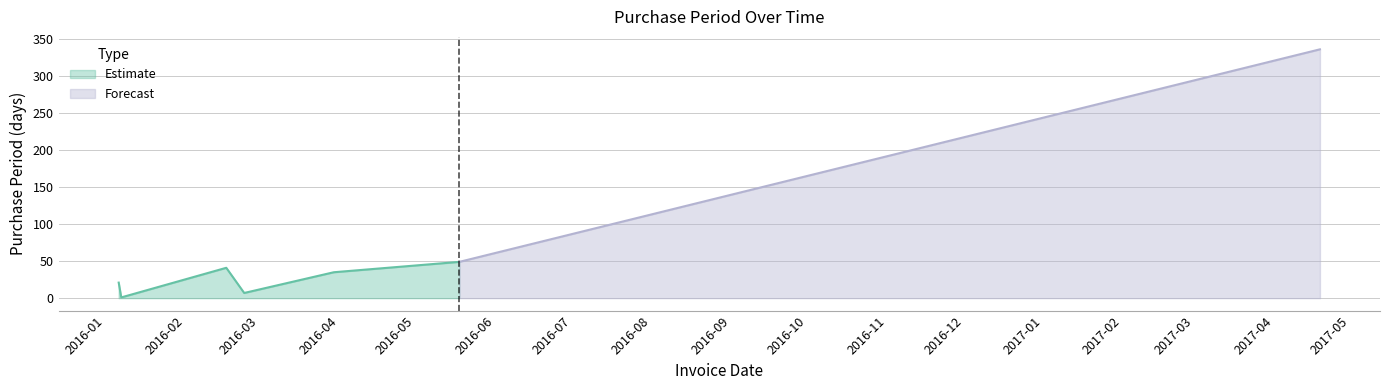

What is the sum of the values at 2016-05-18 and 2017-04-19?

385